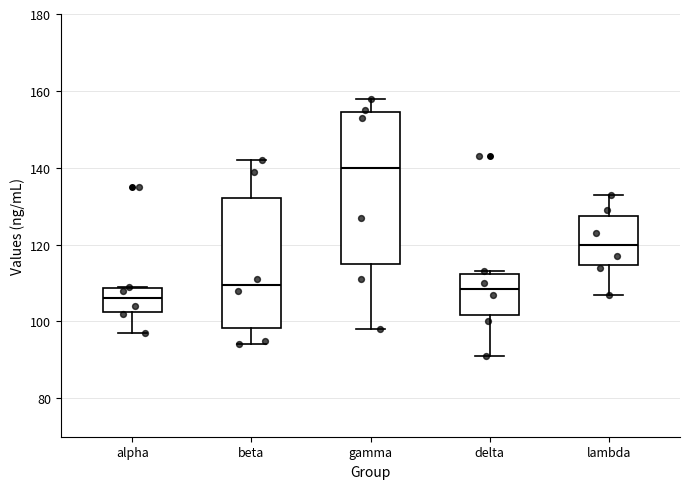

Where is the upper edge of the box for lambda on the y-axis? The values are not printed on the chart, so give them approximately, as read against the axis.

128